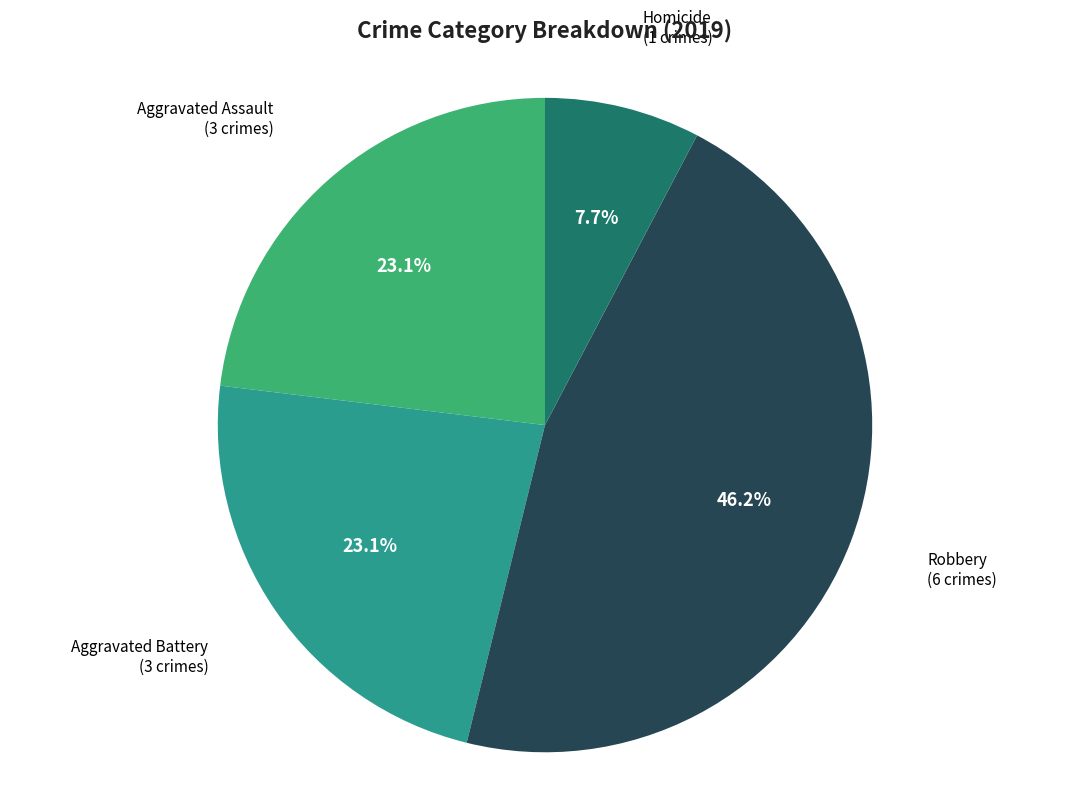

Combined, do Aggravated Battery and Aggravated Assault account for over 50%?

No